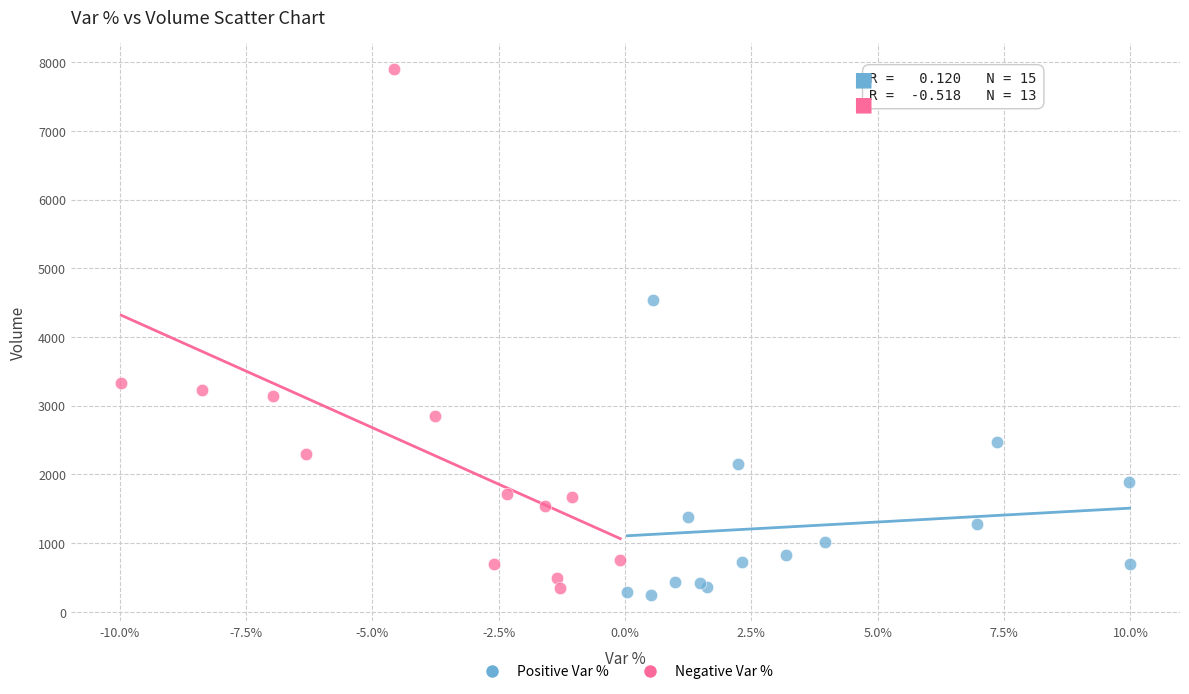

Which series has the widest spread of Y values?

Negative Var %